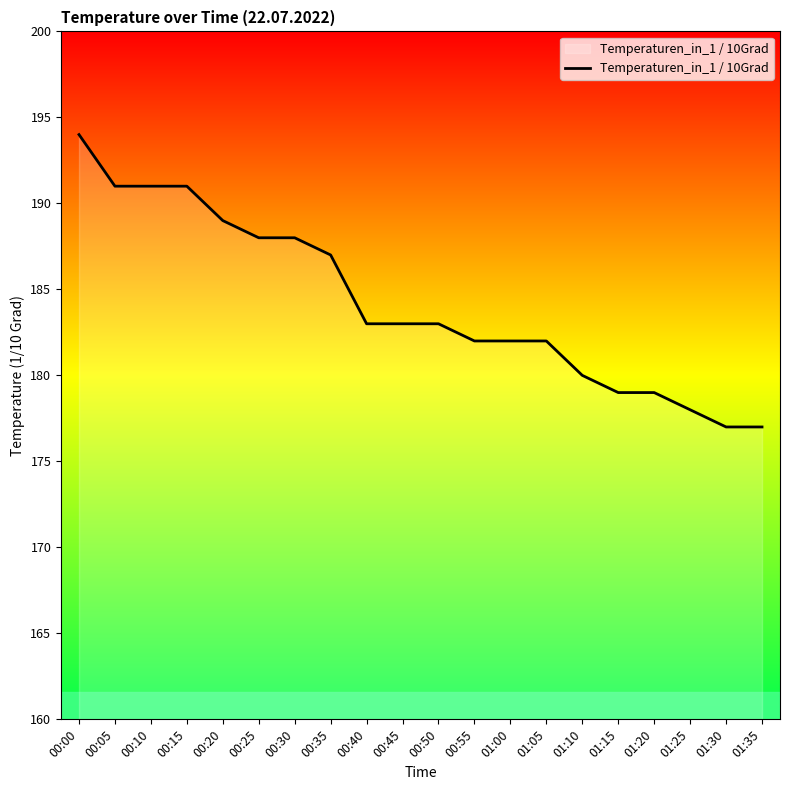

Reading left to right, extract all data points from this chart.

00:00=194	00:05=191	00:10=191	00:15=191	00:20=189	00:25=188	00:30=188	00:35=187	00:40=183	00:45=183	00:50=183	00:55=182	01:00=182	01:05=182	01:10=180	01:15=179	01:20=179	01:25=178	01:30=177	01:35=177